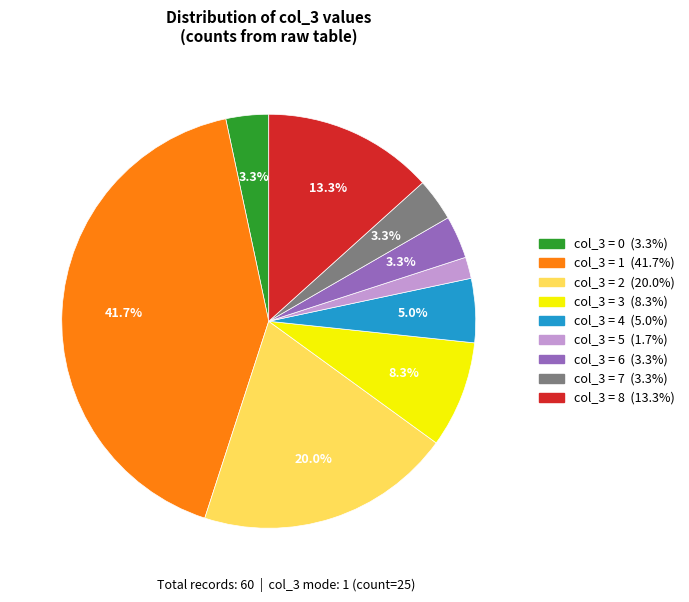

Is there any slice that represents more than half of the pie?

No